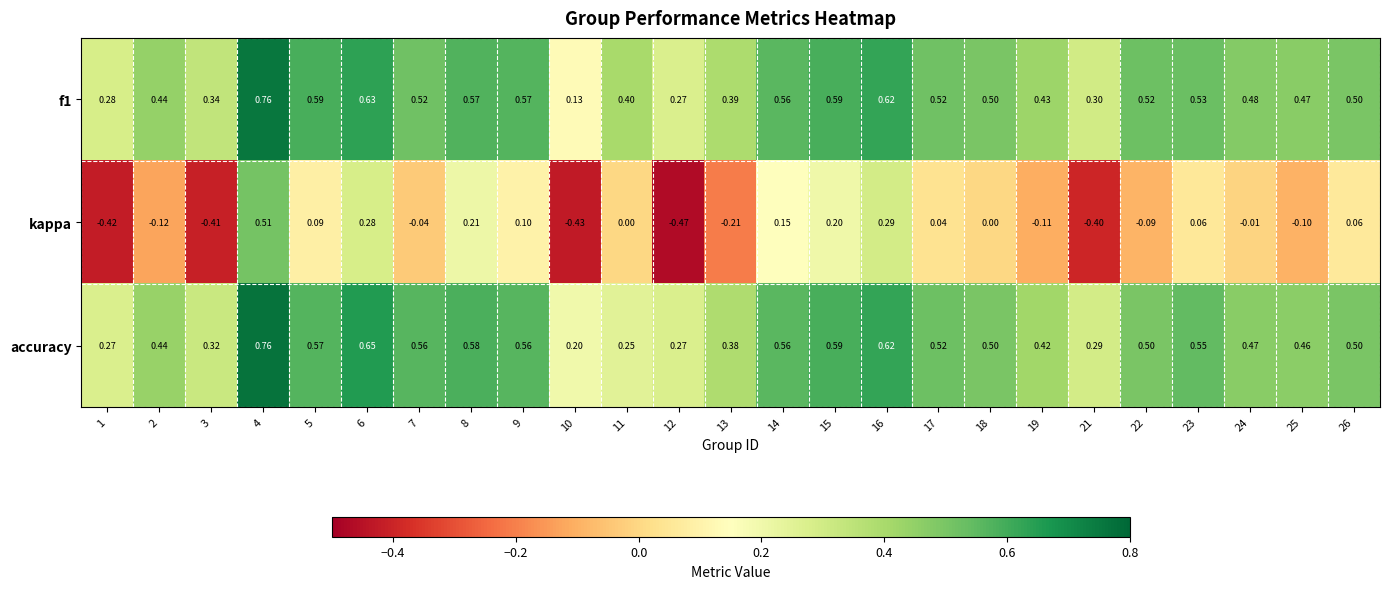

What is the total value across all series at 24?

0.9